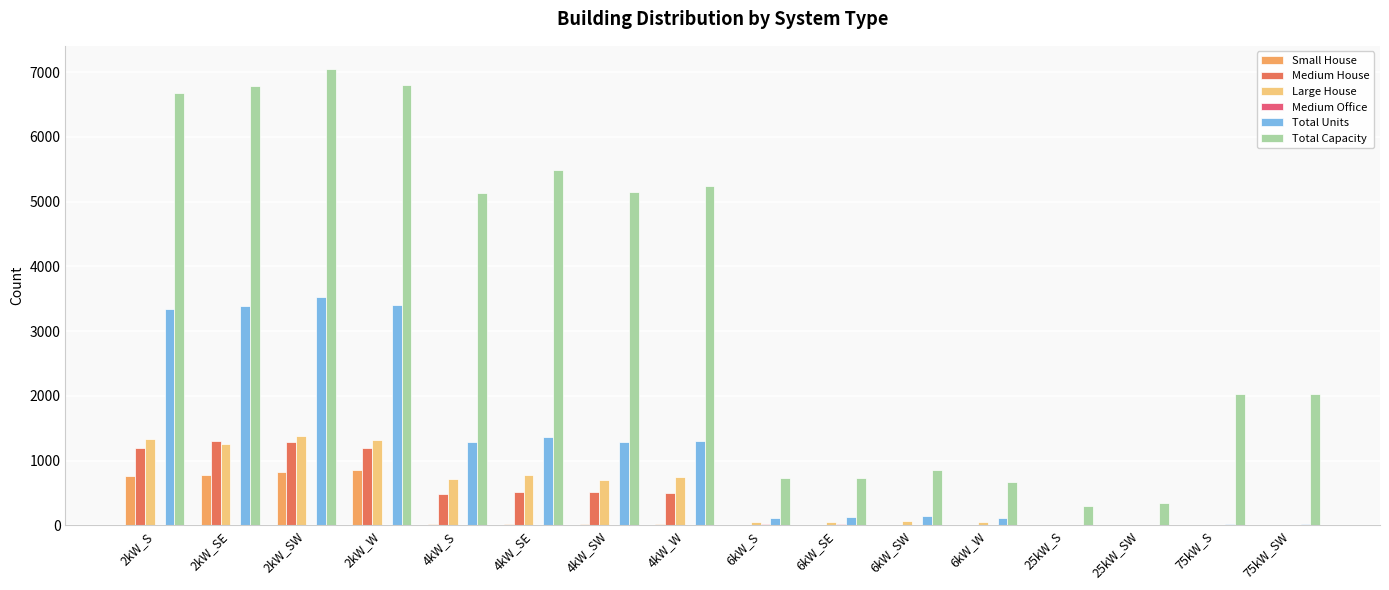

Between 4kW_SE and 6kW_W, which series saw the biggest shift?

Total Capacity